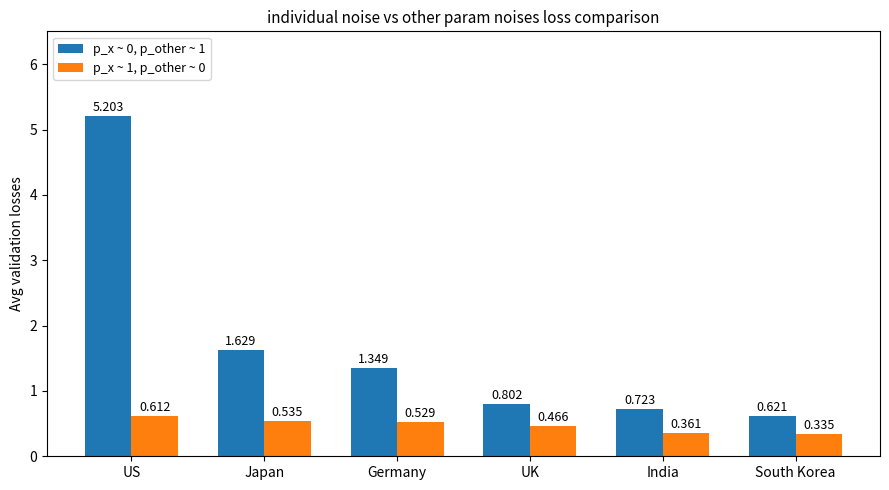

Which category has the highest value across all series?

US